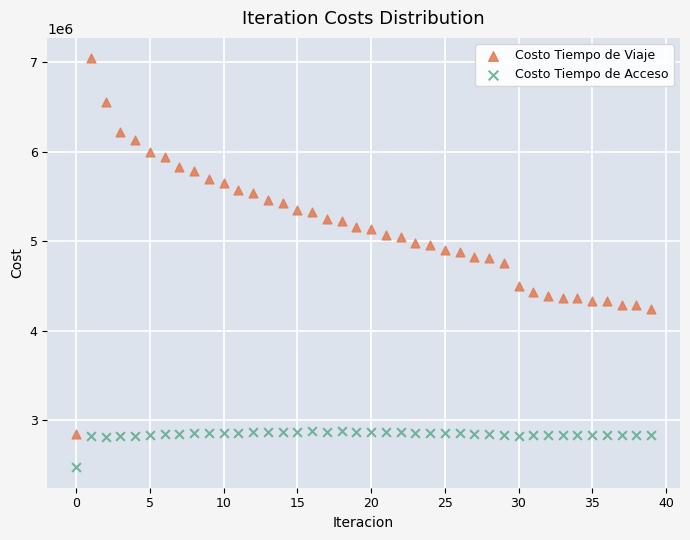

Which series has the widest spread of Y values?

Costo Tiempo de Viaje